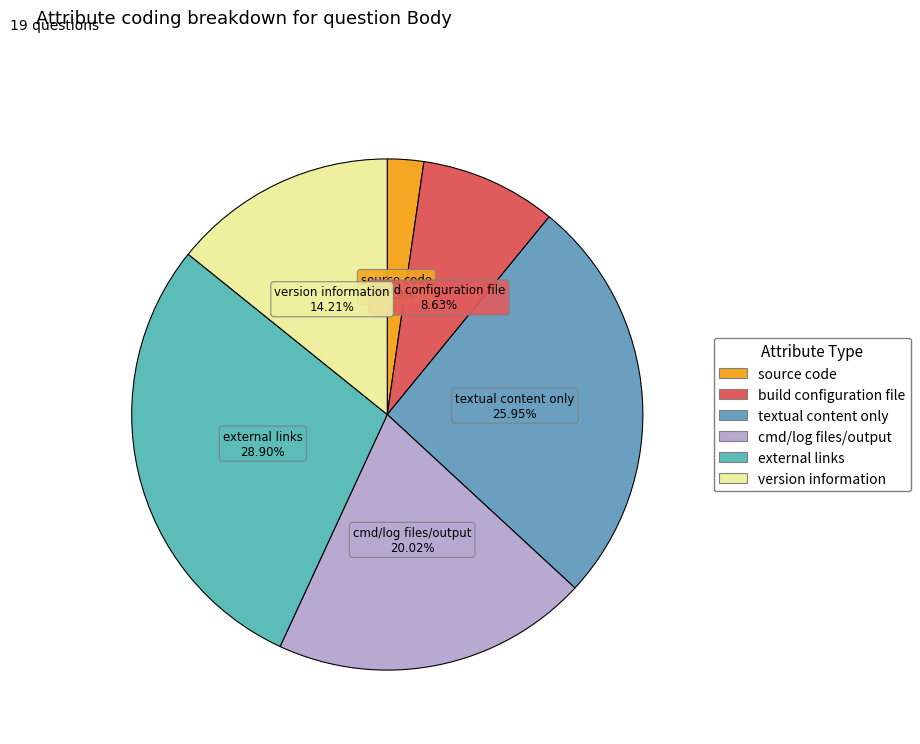

Is it true that version information is 14% of the pie?

True